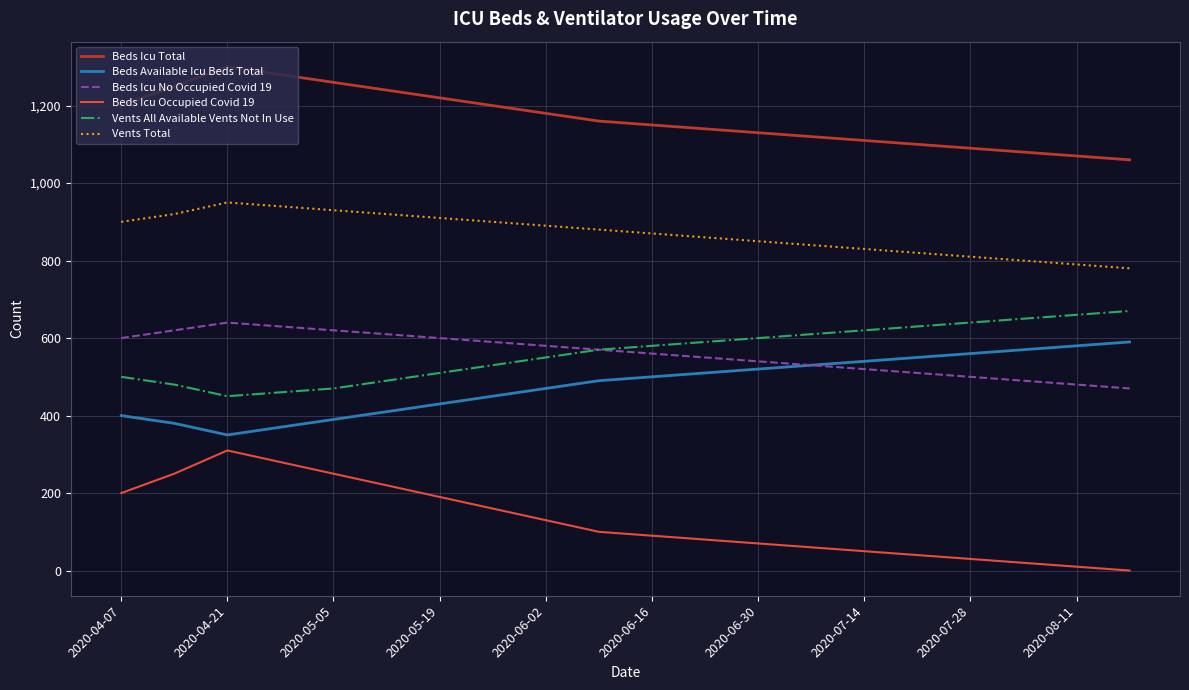

Which series has the largest total across all categories?

Beds Icu Total